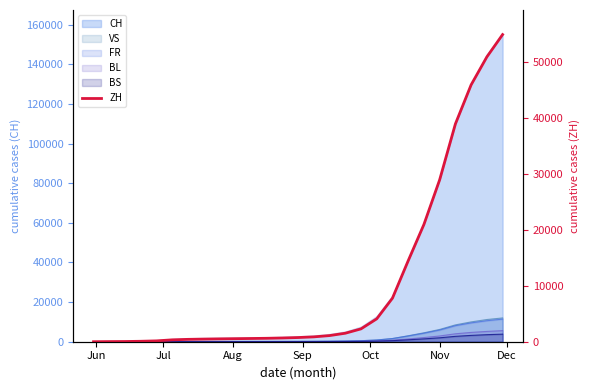

What is the greatest value displayed?

55000